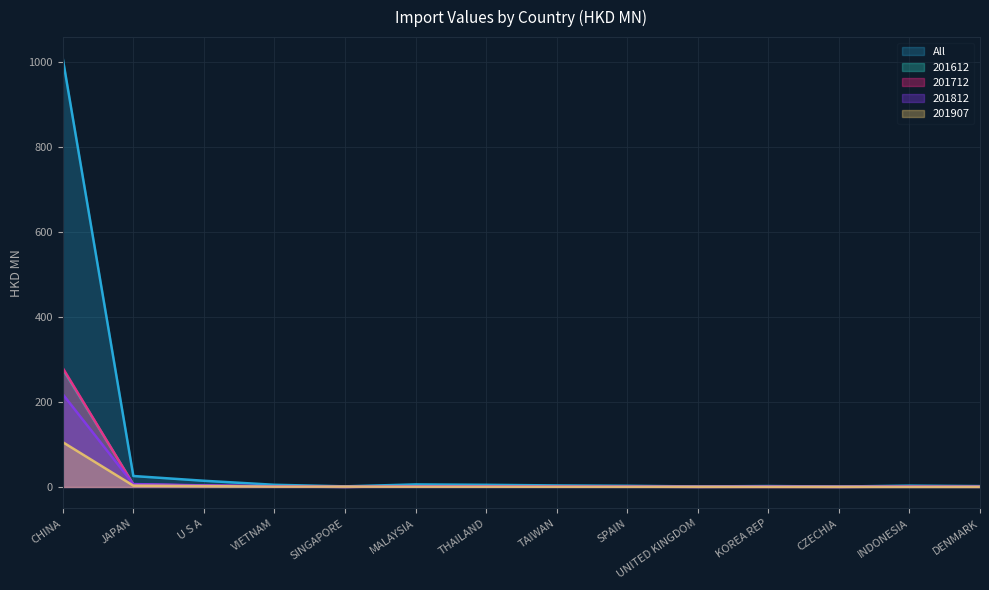

The value of 201812 at SPAIN is 1.0. True or false?

False